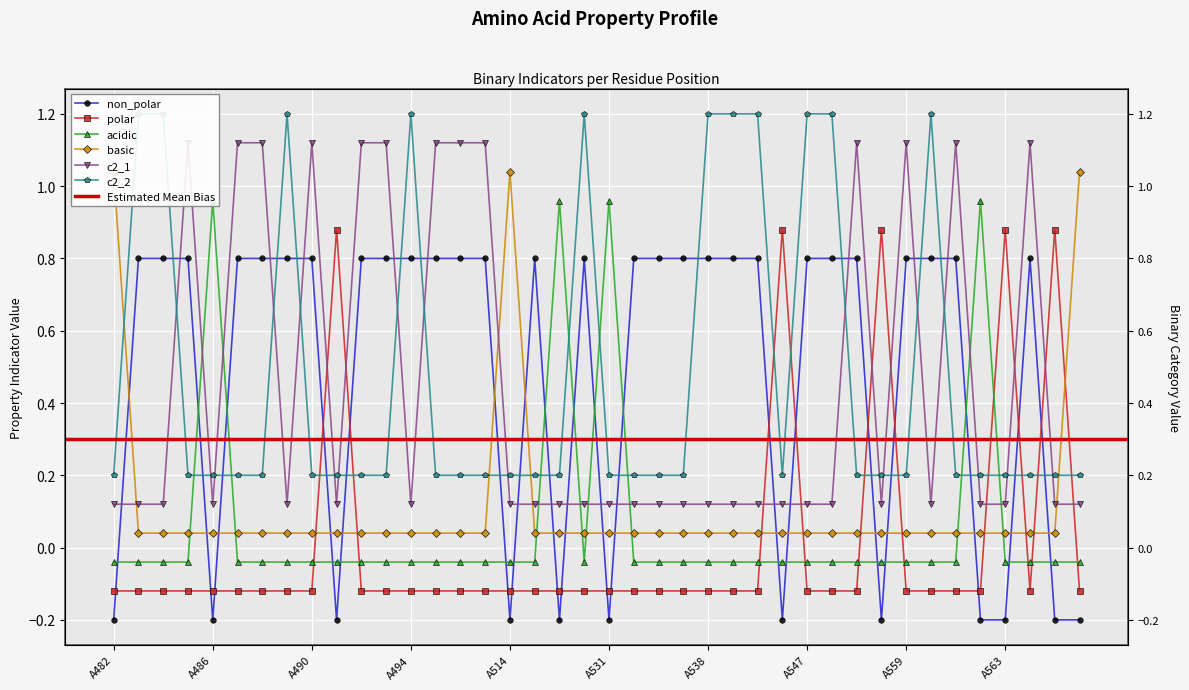

What is the sum of all non_polar values?

20.0